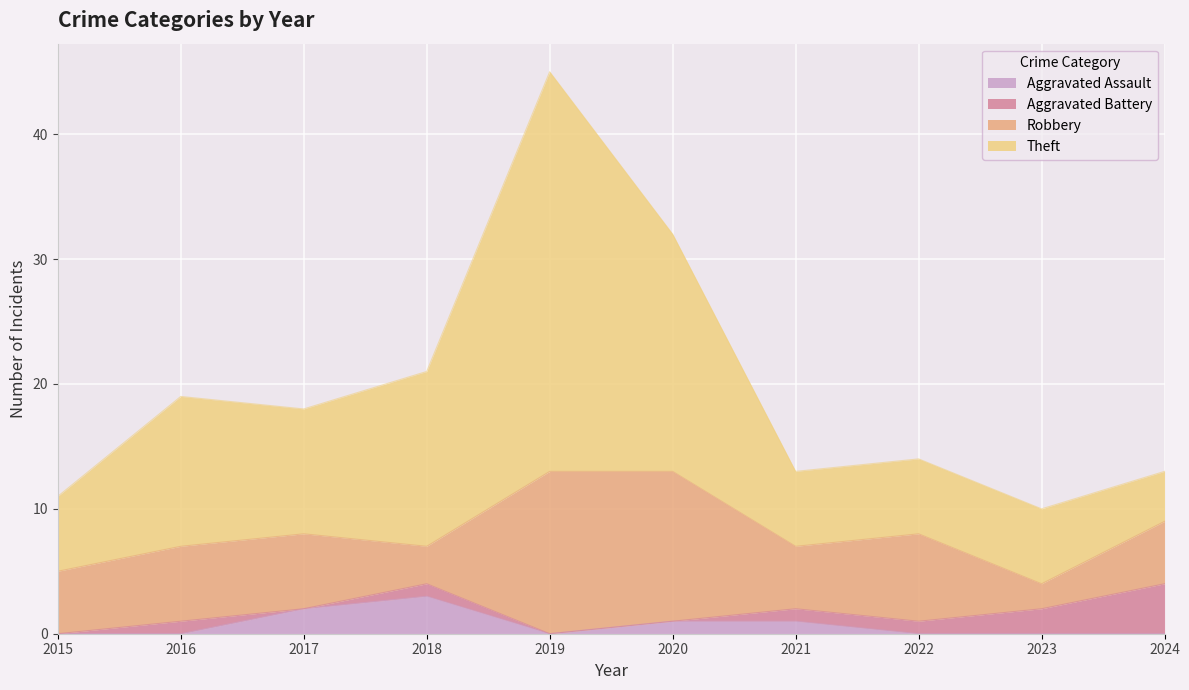

What is the total value across all series at 2023?

10